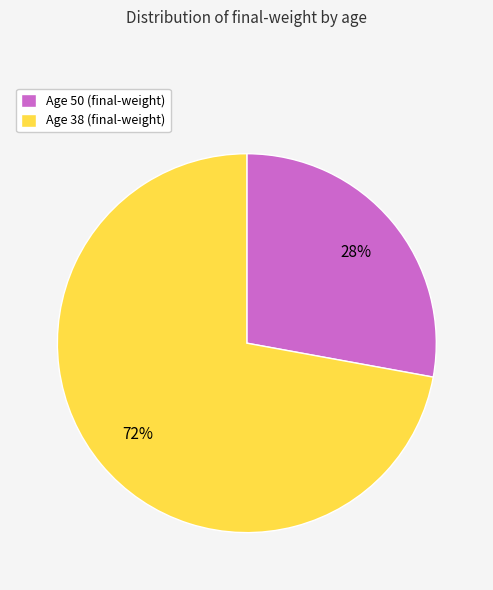

What is the majority slice?

Age 38 (final-weight)